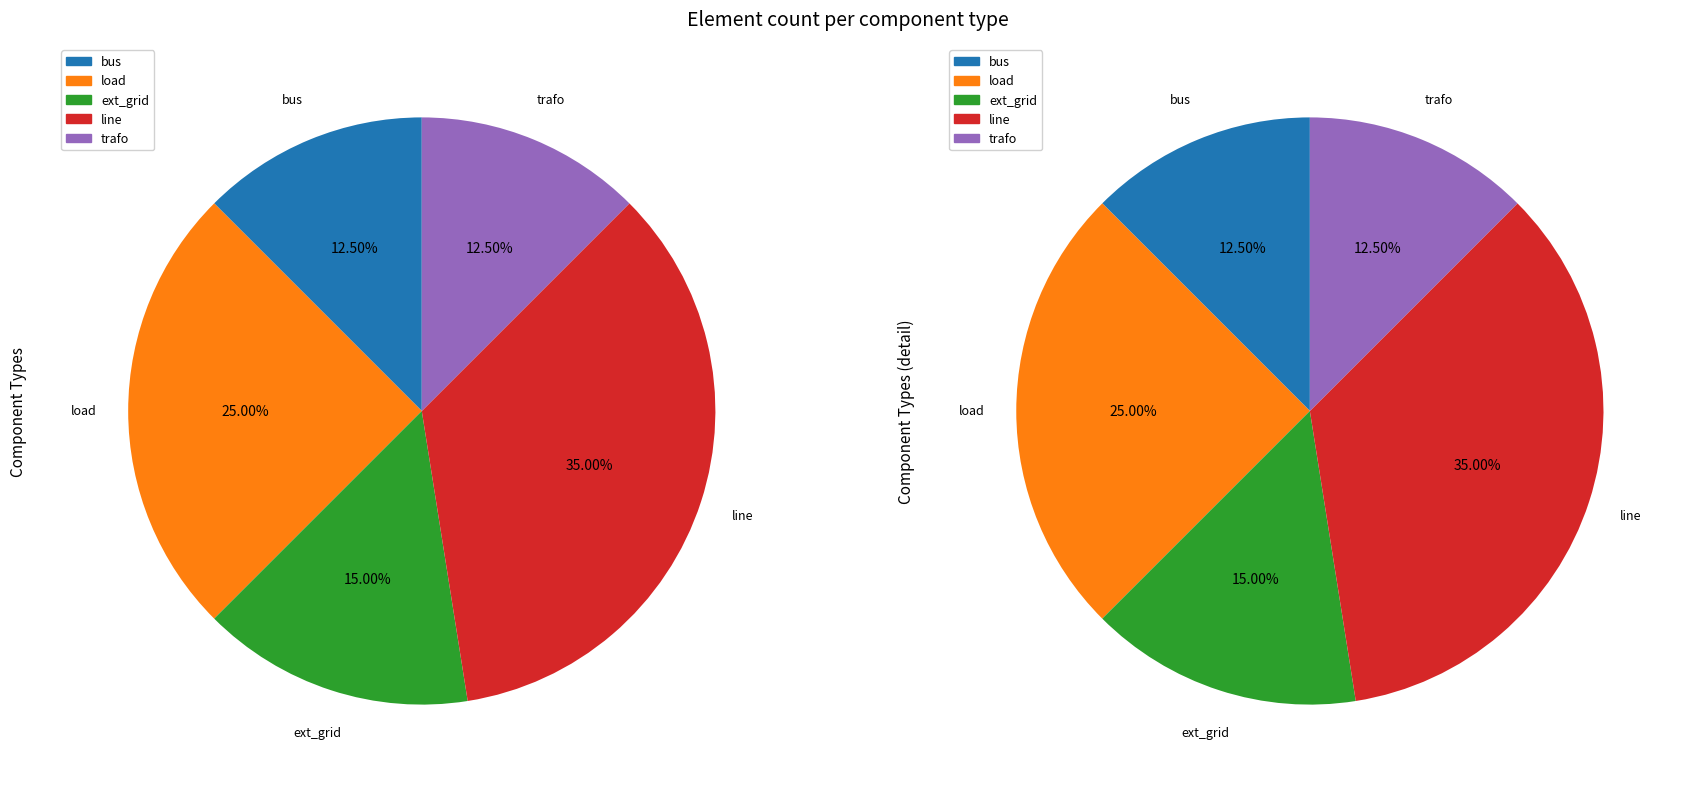

Is there a majority slice in this chart?

No